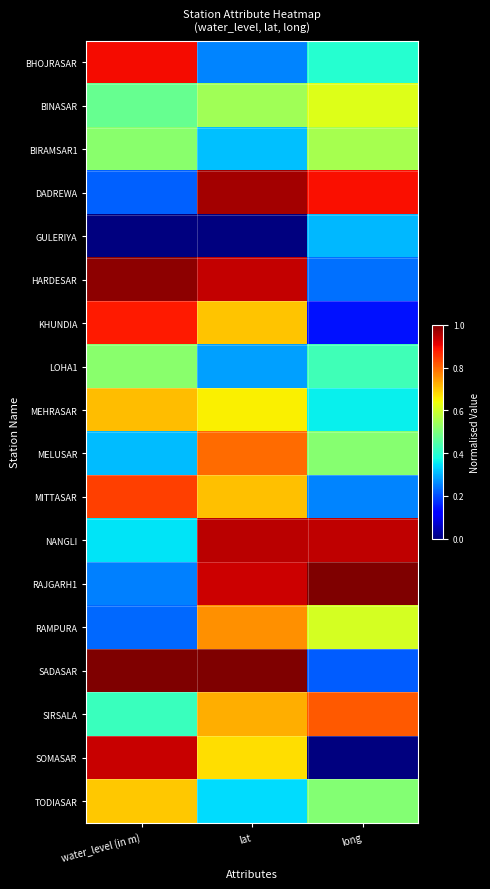

Reading left to right, what are all the values shown in this chart?

BHOJRASAR: water_level (in m)=0.9	lat=0.3	long=0.4
BINASAR: water_level (in m)=0.5	lat=0.5	long=0.6
BIRAMSAR1: water_level (in m)=0.5	lat=0.3	long=0.6
DADREWA: water_level (in m)=0.2	lat=1.0	long=0.9
GULERIYA: water_level (in m)=0.0	lat=0.0	long=0.3
HARDESAR: water_level (in m)=1.0	lat=0.9	long=0.2
KHUNDIA: water_level (in m)=0.9	lat=0.7	long=0.1
LOHA1: water_level (in m)=0.5	lat=0.3	long=0.4
MEHRASAR: water_level (in m)=0.7	lat=0.7	long=0.4
MELUSAR: water_level (in m)=0.3	lat=0.8	long=0.5
MITTASAR: water_level (in m)=0.8	lat=0.7	long=0.3
NANGLI: water_level (in m)=0.4	lat=0.9	long=0.9
RAJGARH1: water_level (in m)=0.3	lat=0.9	long=1.0
RAMPURA: water_level (in m)=0.2	lat=0.8	long=0.6
SADASAR: water_level (in m)=1.0	lat=1.0	long=0.2
SIRSALA: water_level (in m)=0.4	lat=0.7	long=0.8
SOMASAR: water_level (in m)=0.9	lat=0.7	long=0.0
TODIASAR: water_level (in m)=0.7	lat=0.3	long=0.5